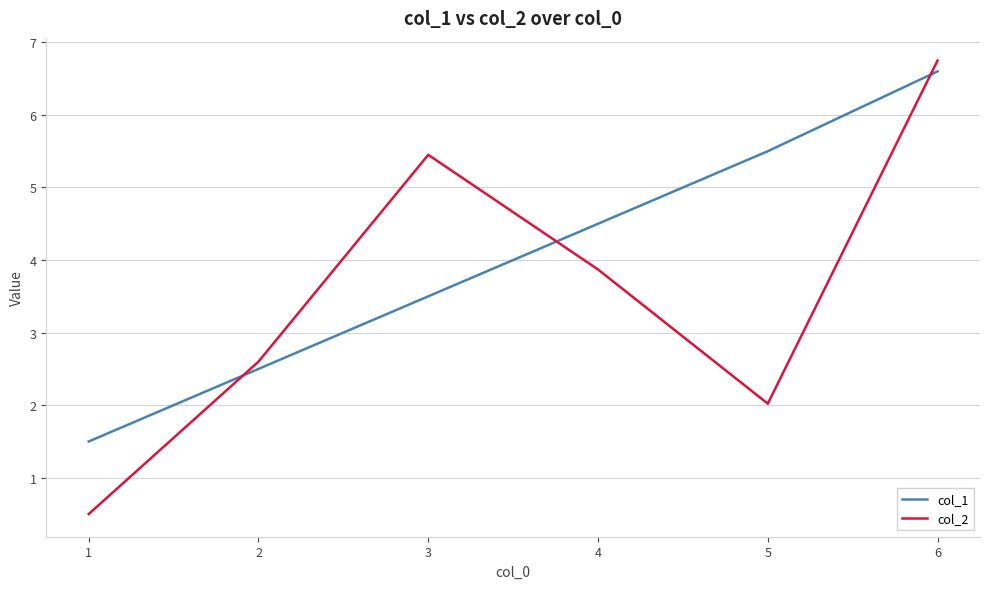

Where is col_2 nearest to the value 3?

2